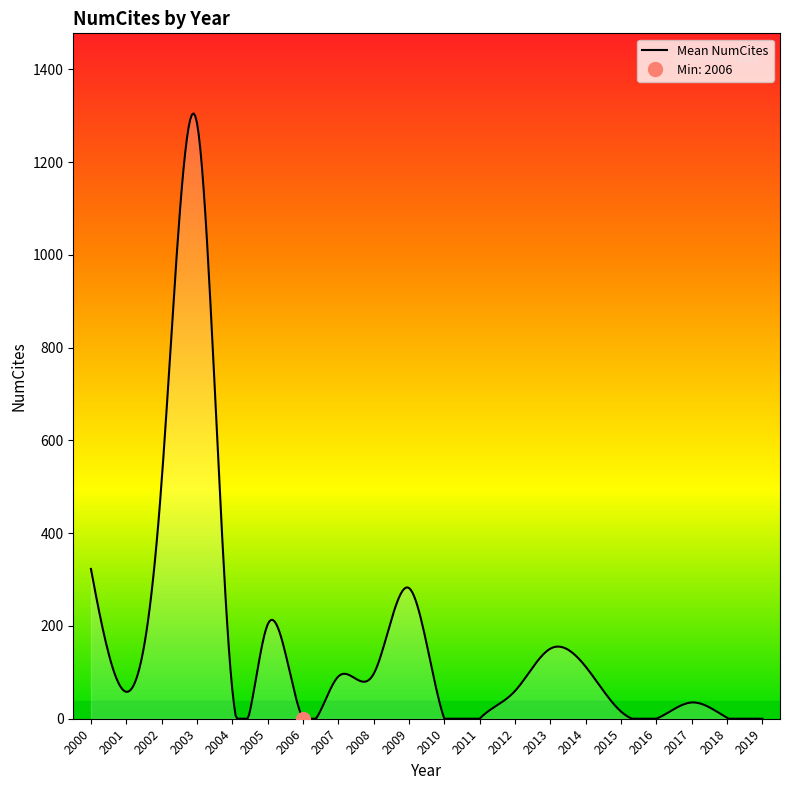

What is the highest value of the Mean NumCites series?

1305.1